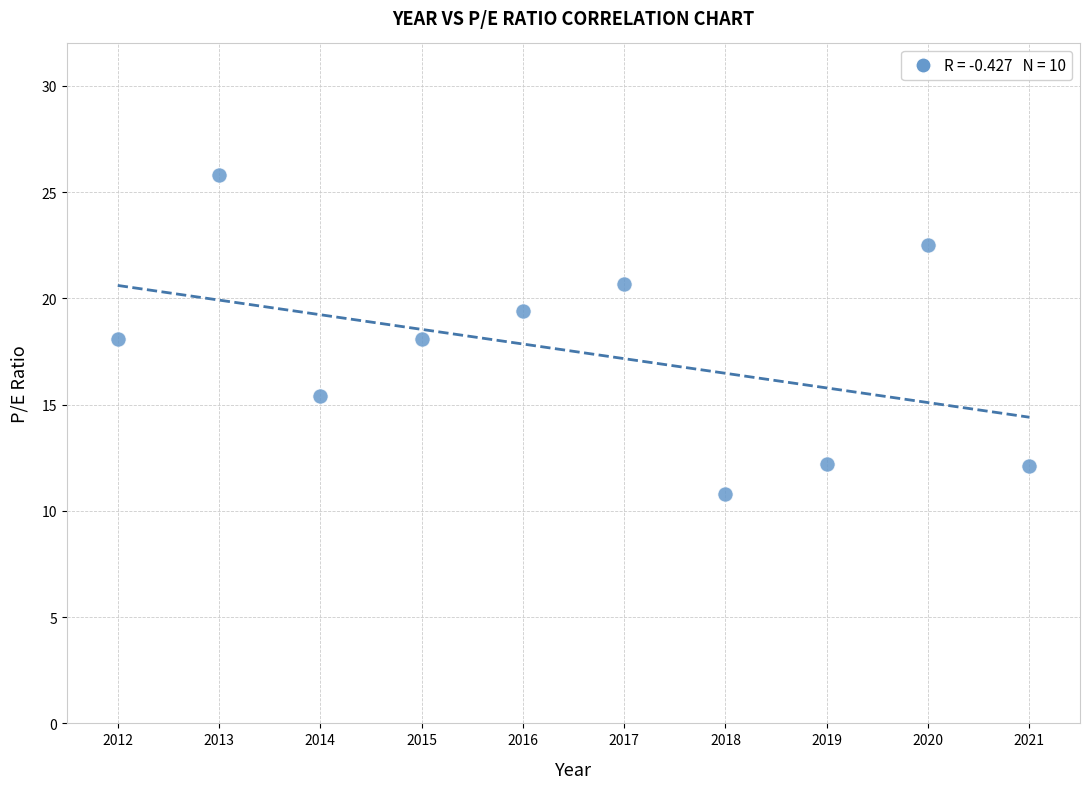

What is the range of Y values (max minus min)?

15.0